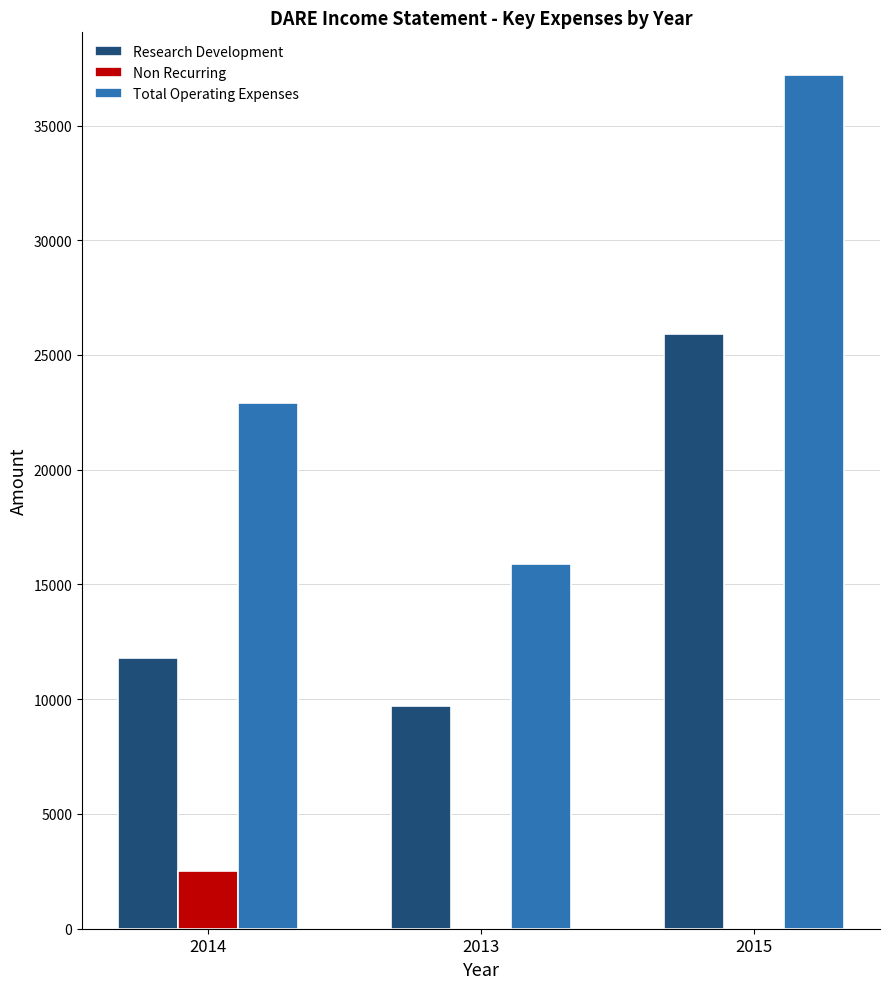

Count the number of categories in the chart.

3